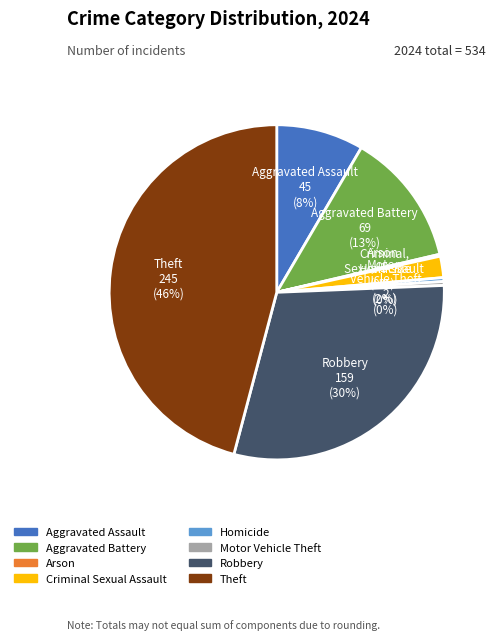

Is Theft the majority of the pie?

No